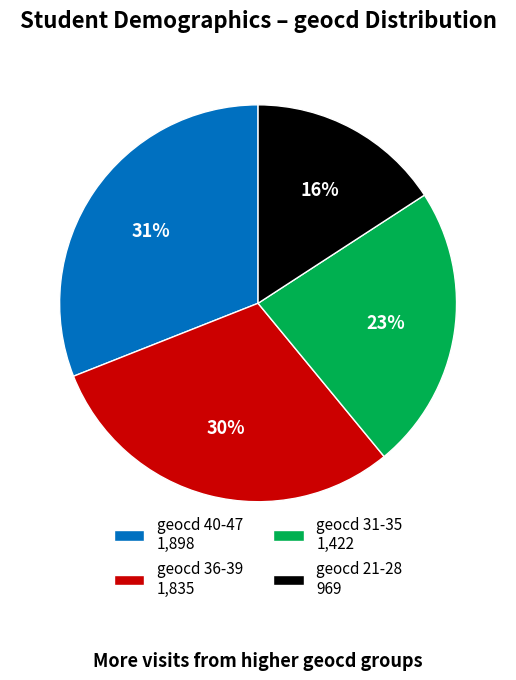

To the nearest percent, what is the average slice percentage?

25%